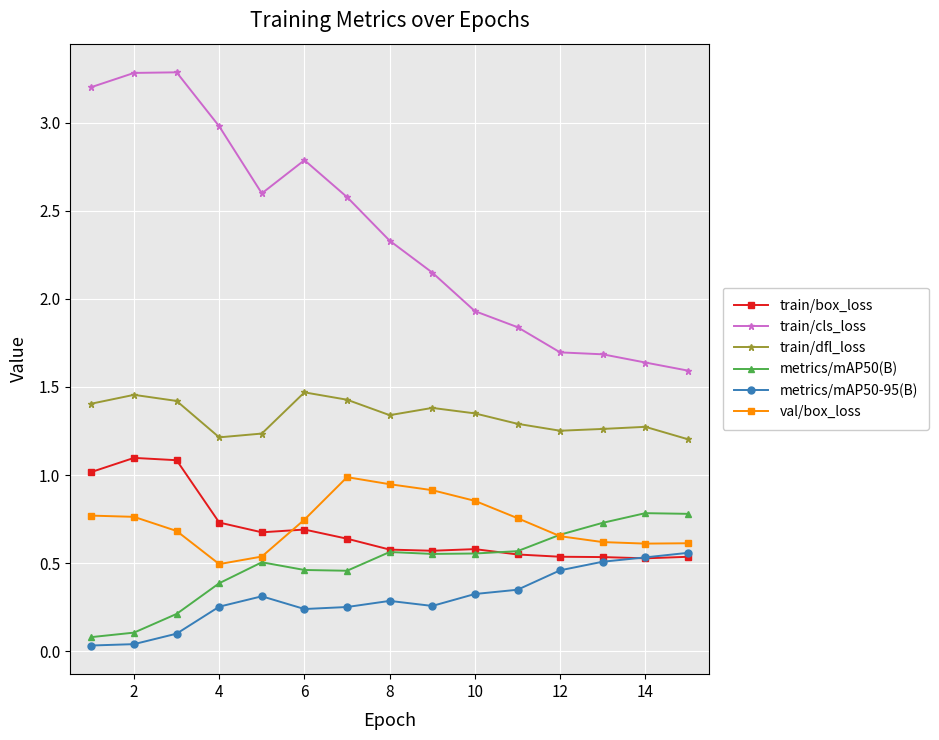

What is the value of the train/box_loss point at the 3rd from the left?

1.1